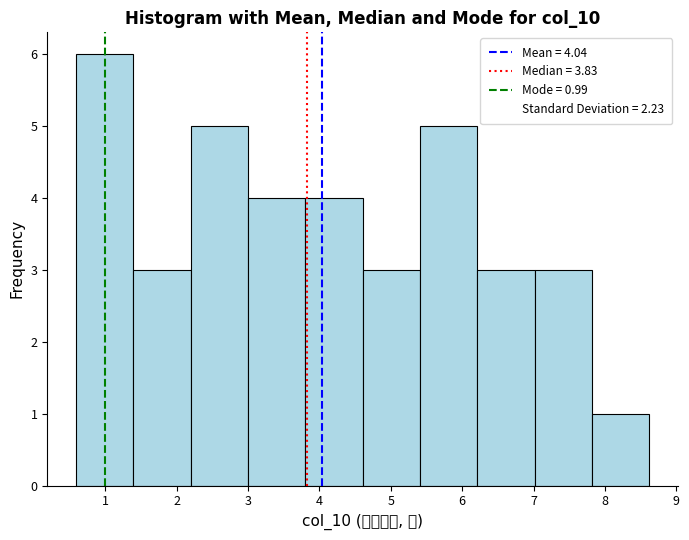

Which range on the x-axis has the tallest bar?

0.6 to 1.4